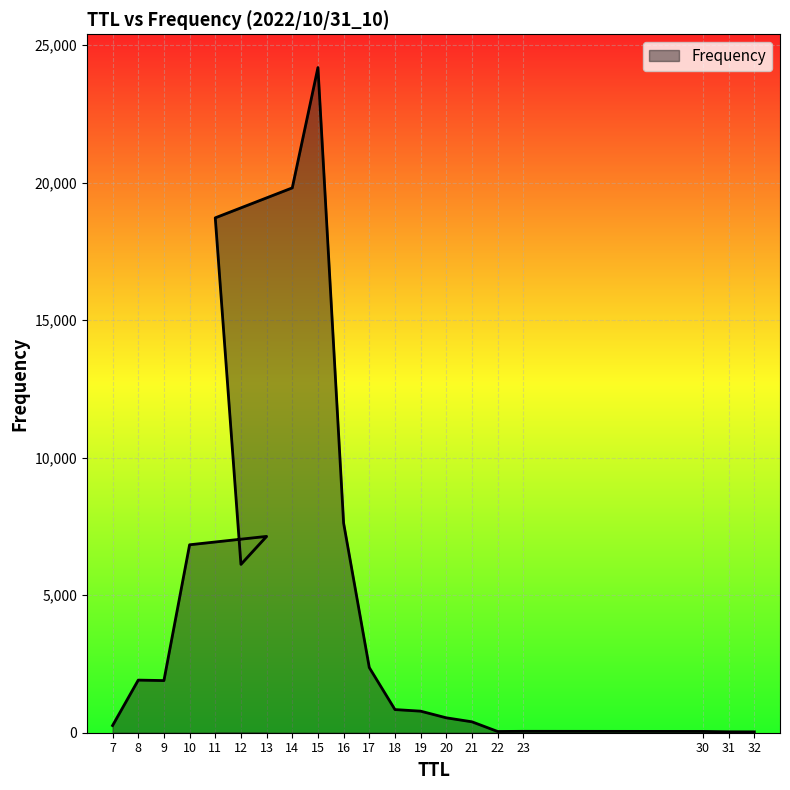

How many lines are shown in the chart?

1